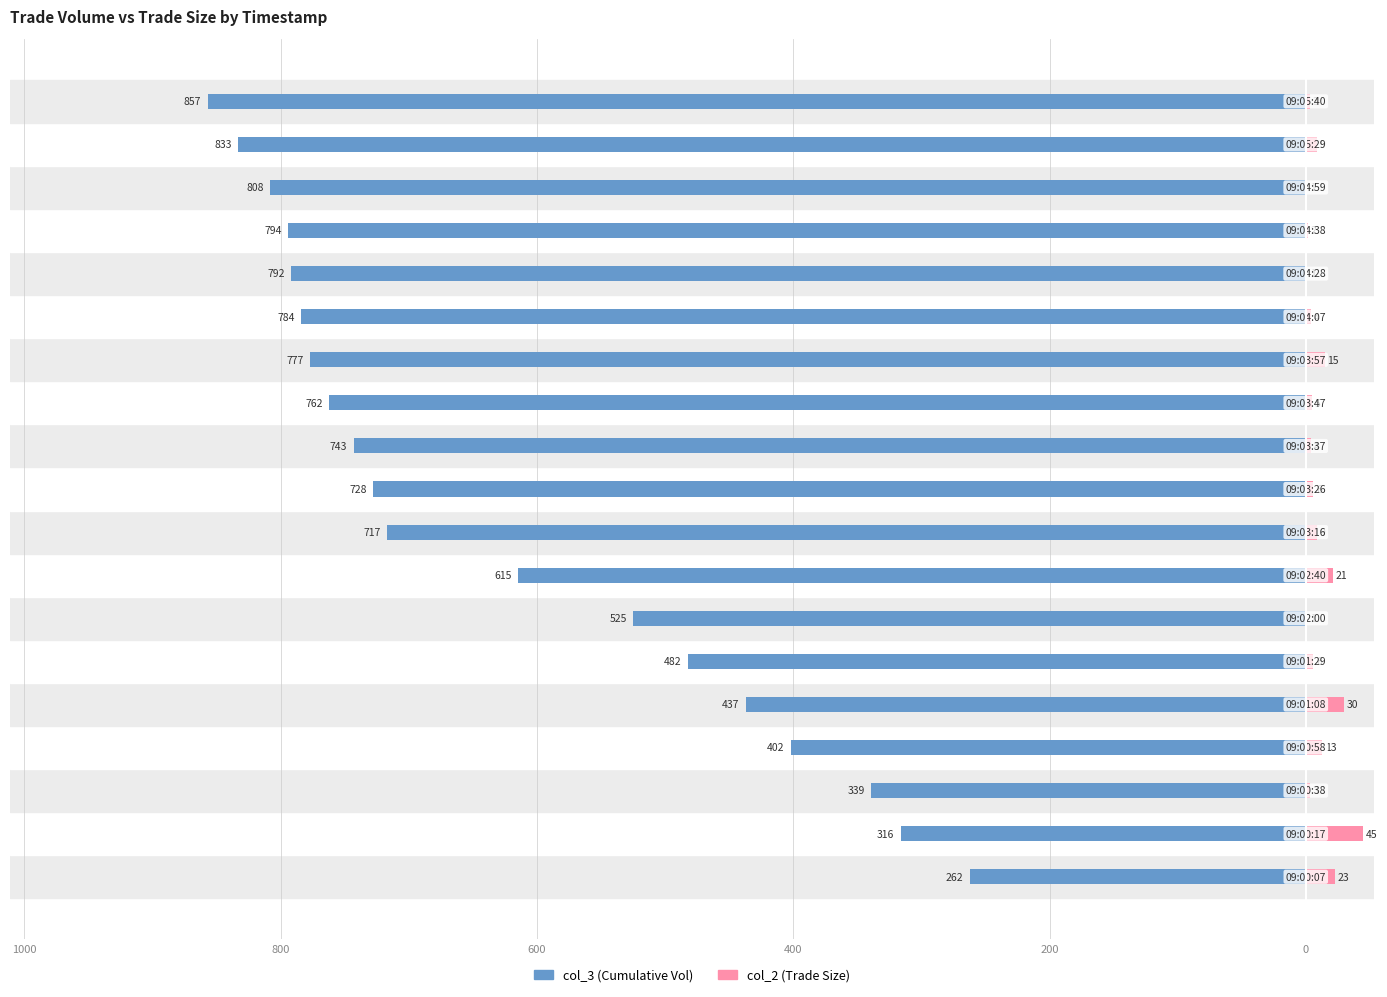

What is the difference between the maximum and minimum values in the col_2 (Trade Size) series?

44